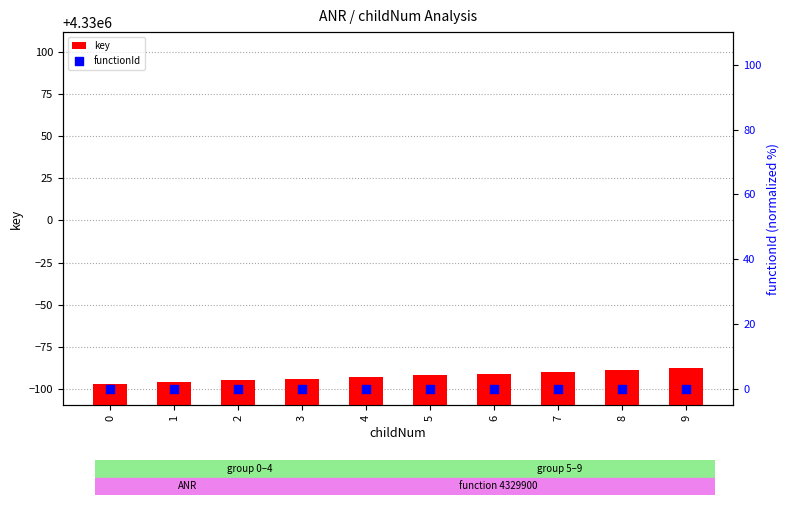

Which series reaches the minimum Y coordinate?

functionId